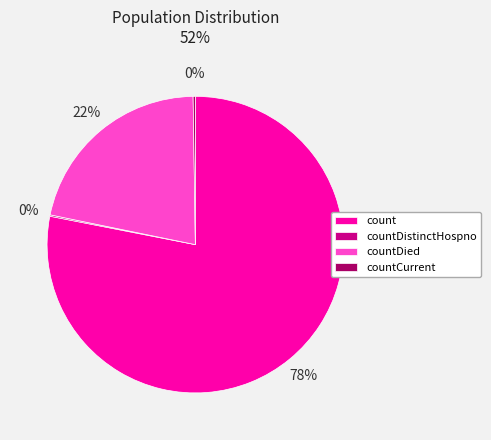

To the nearest percent, what percentage of the pie is countDied?

22%